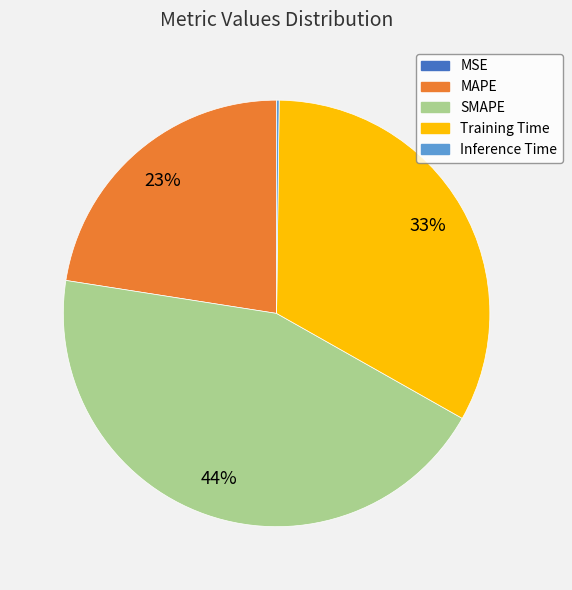

Combined, do MAPE and SMAPE account for over 50%?

Yes